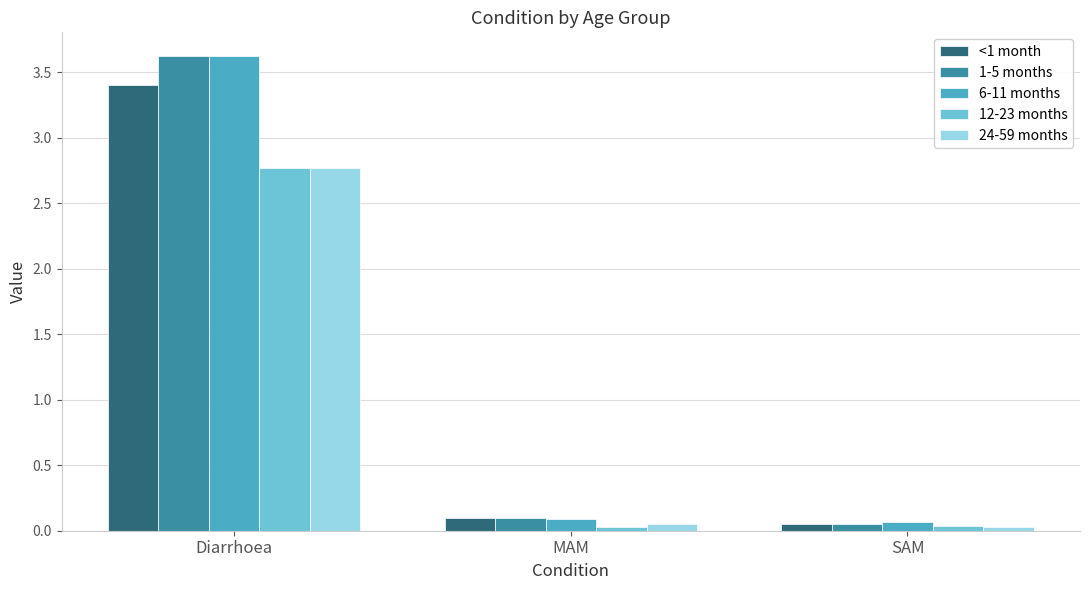

Is it true that 24-59 months equals 0.0 at SAM?

True